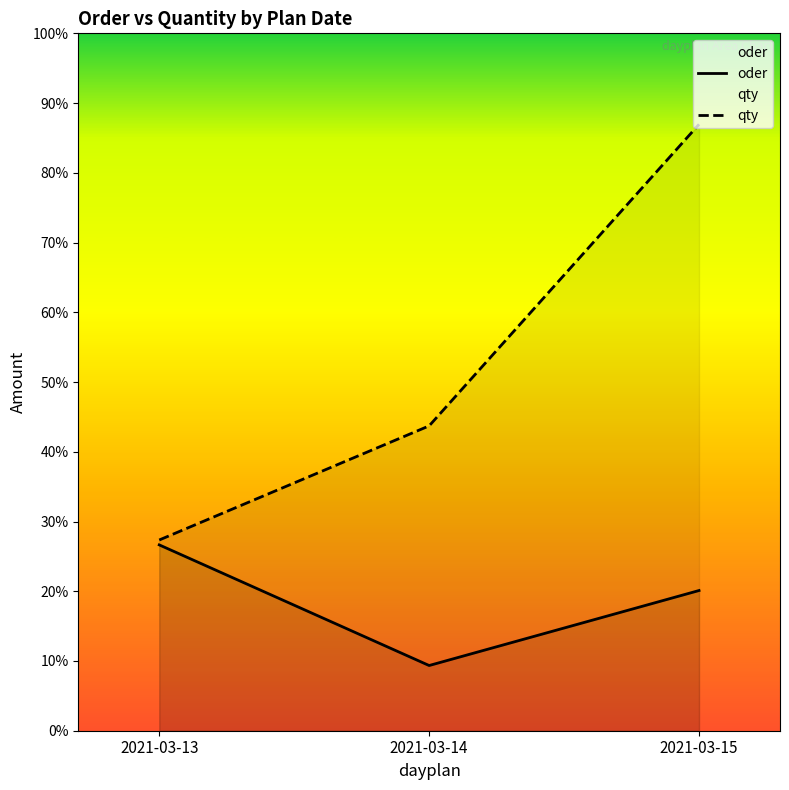

List the labels in order of qty value, smallest first.

2021-03-13, 2021-03-14, 2021-03-15